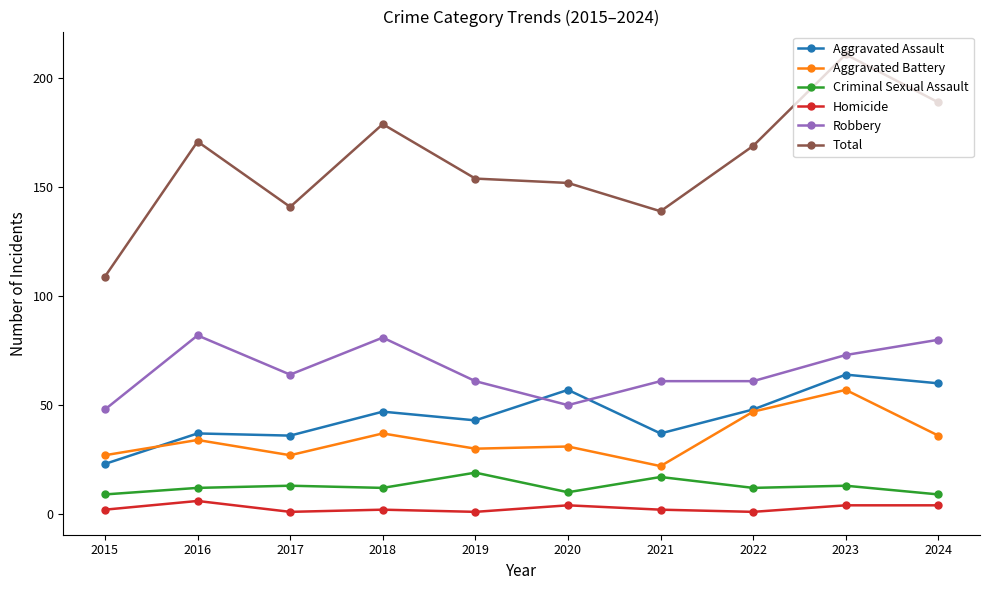

How many data points does each series have?

10